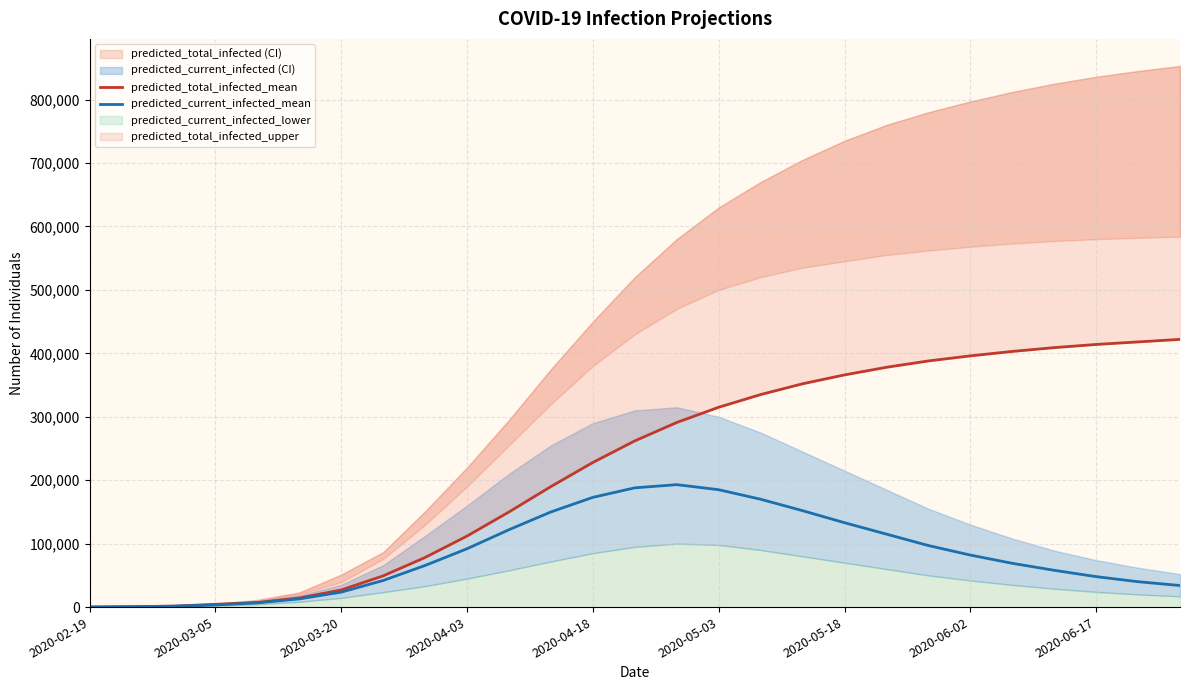

How many data points does each series have?

27